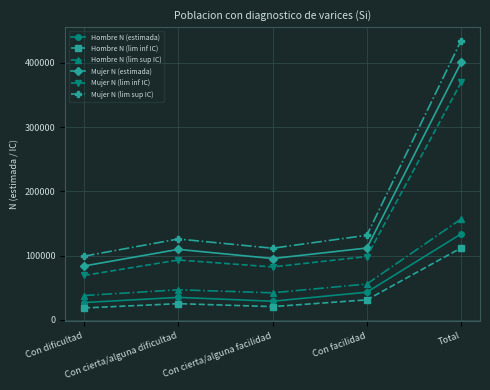

Which category has the highest value in the Hombre N (lim inf IC) series?

Total